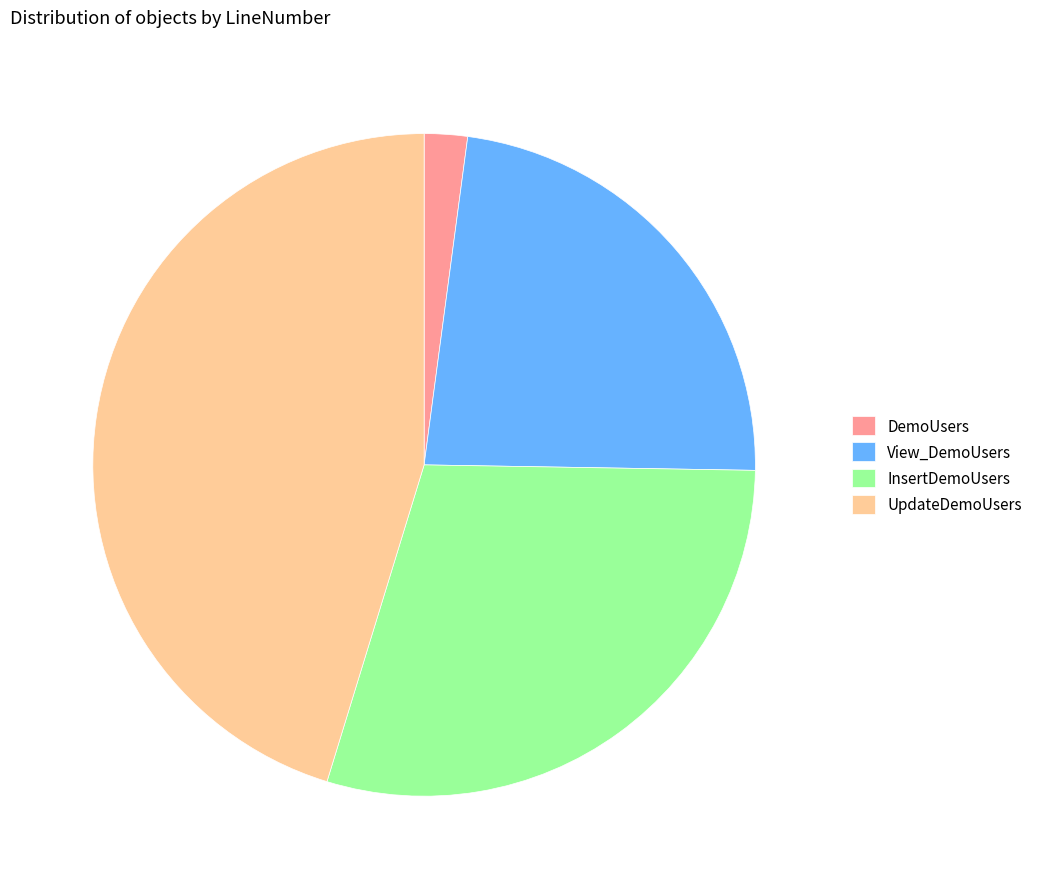

Which has a higher value, DemoUsers or InsertDemoUsers?

InsertDemoUsers